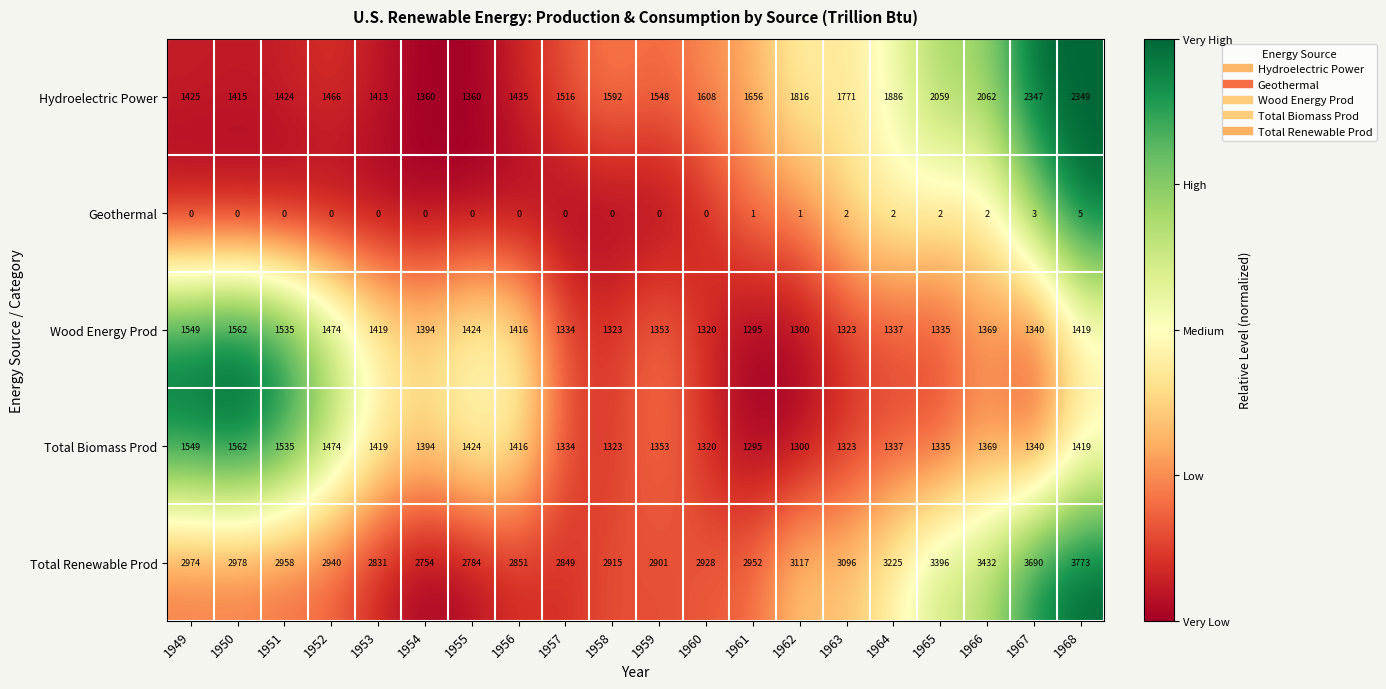

The value of Hydroelectric Power at 1963 is 2726. True or false?

False